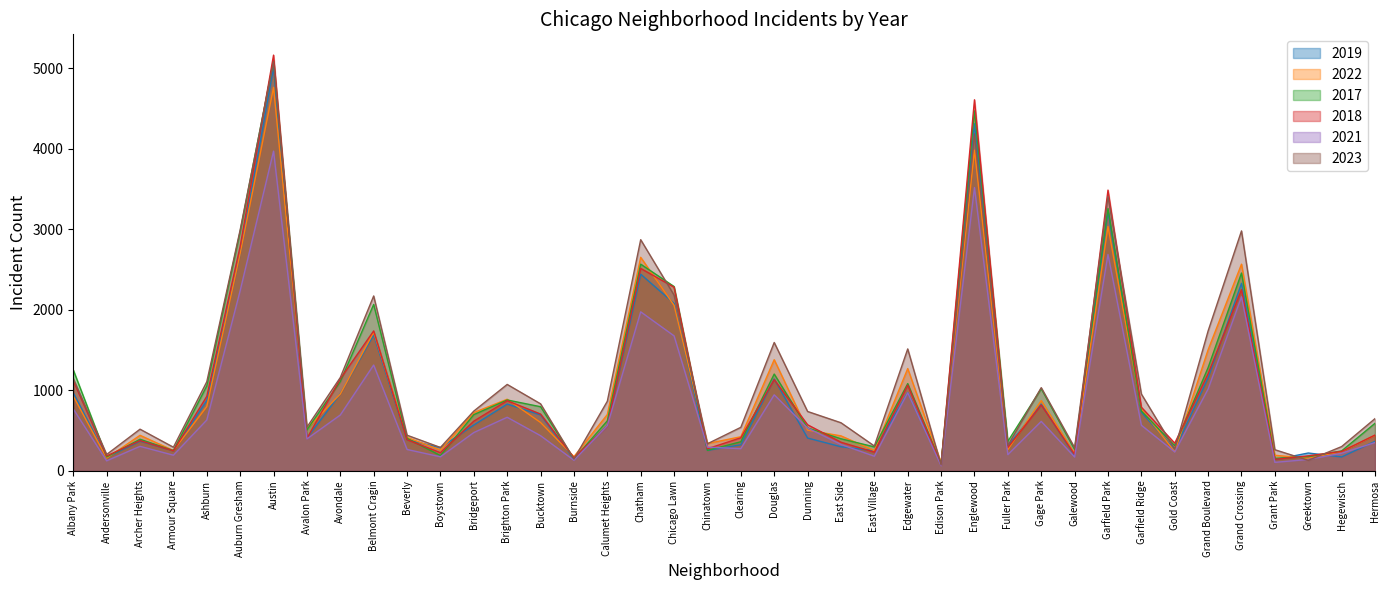

Which series has the largest total across all categories?

2023